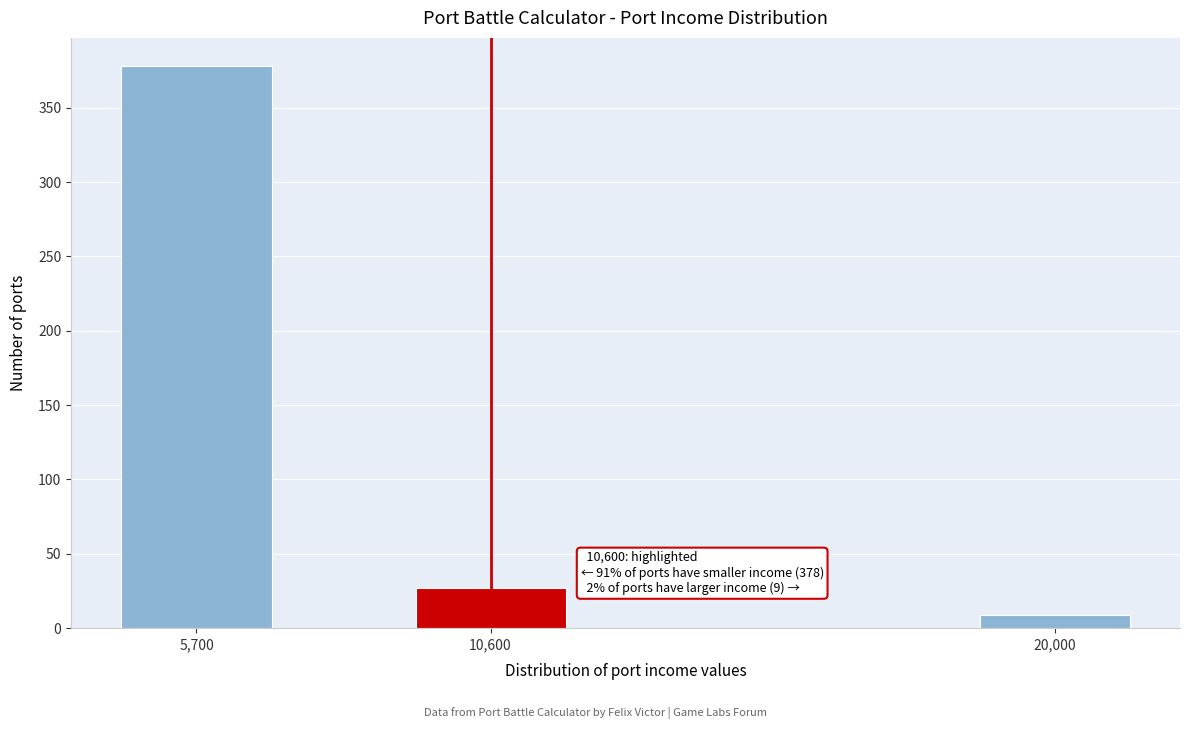

Reading left to right, extract all data points from this chart.

5,700=378	10,600=27	20,000=9